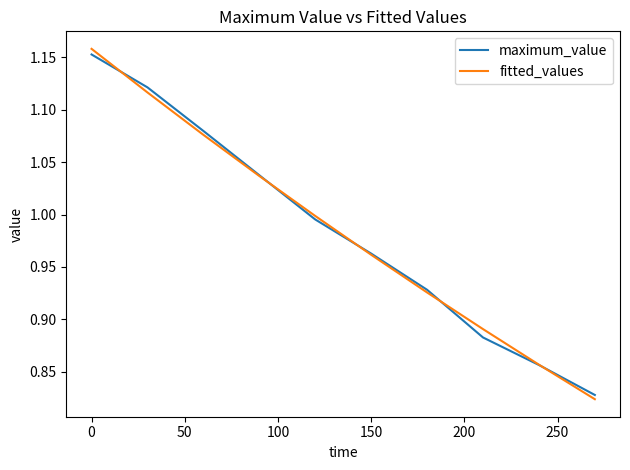

What is the difference between the second highest and minimum values in the maximum_value series?

0.3